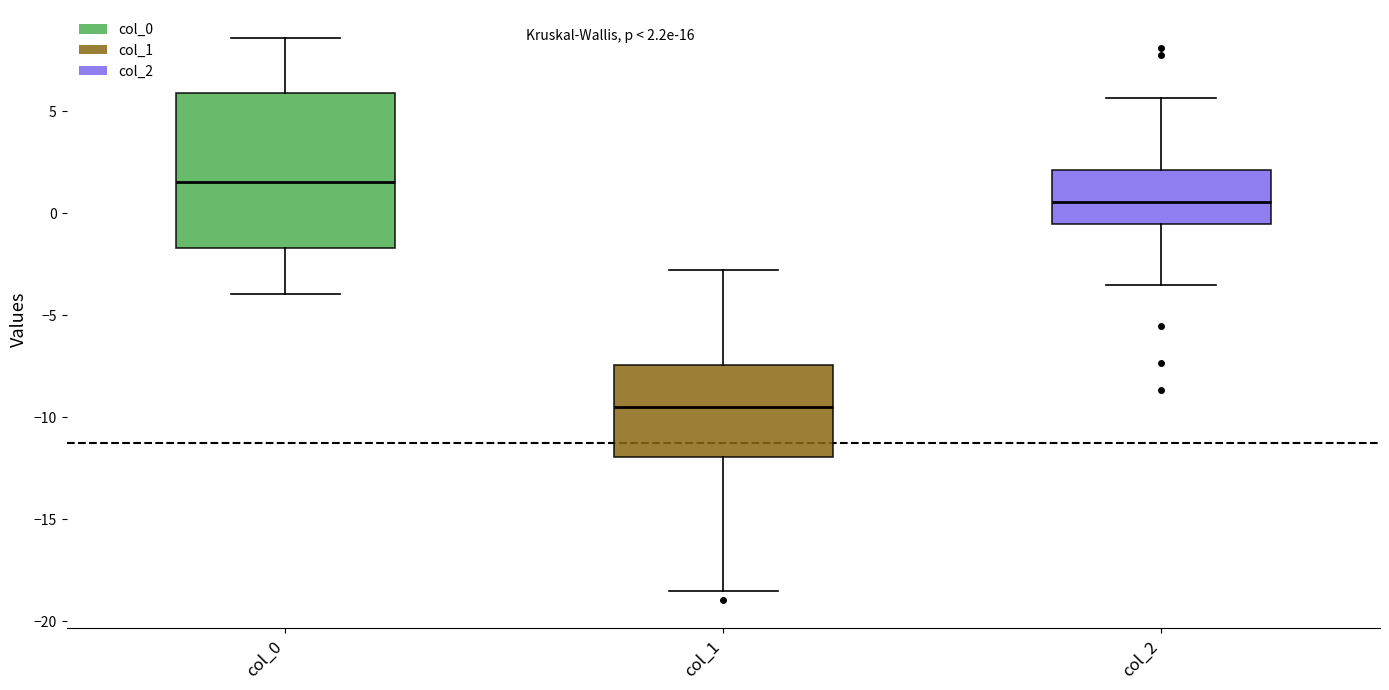

Which box's median line is the lowest?

col_1